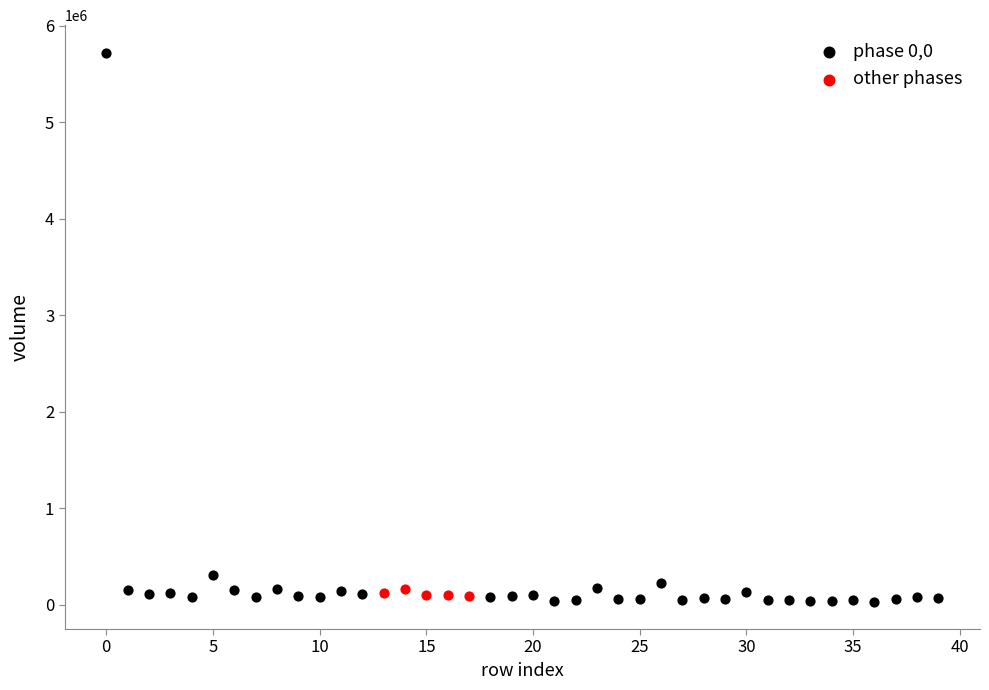

Which series reaches the maximum Y coordinate?

phase 0,0